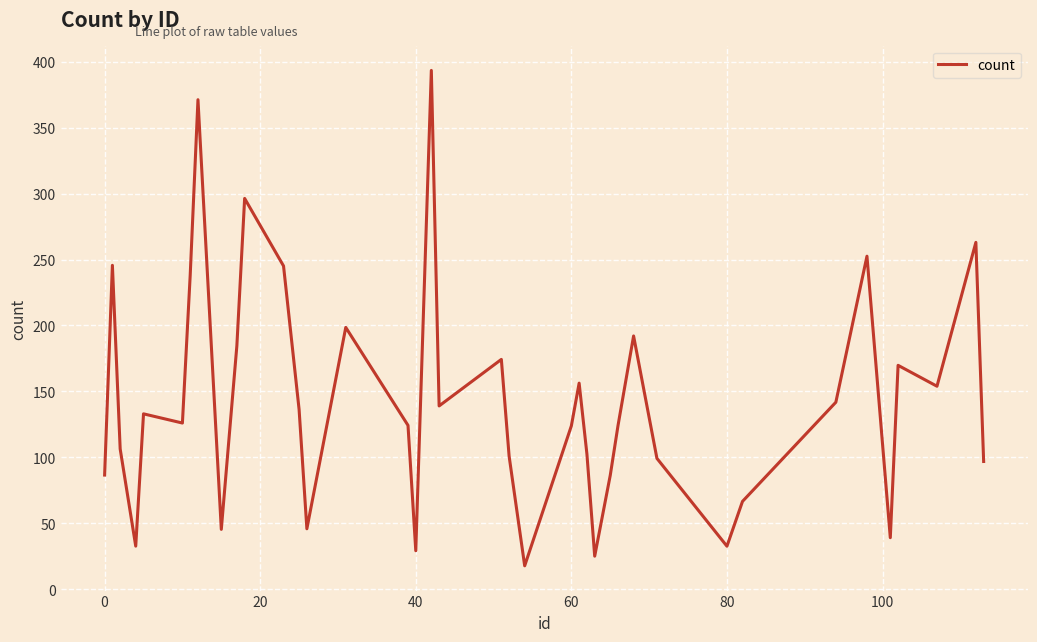

What is the smallest value displayed?

17.8